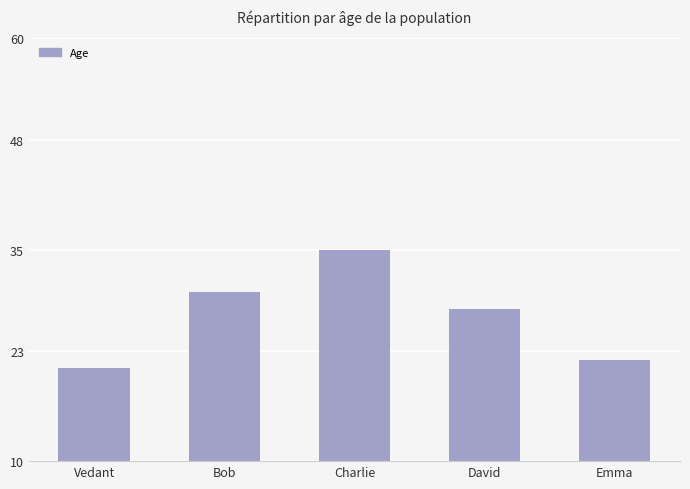

At which label does the data first exceed 28?

Bob